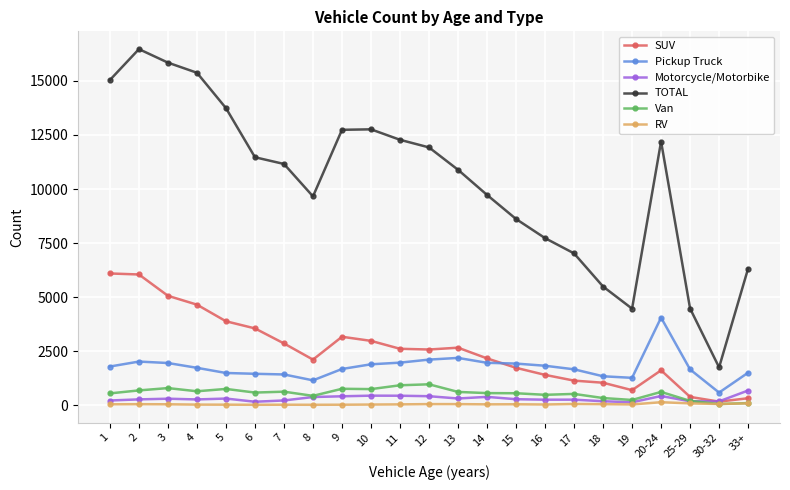

What is the value of the Van point at the 3rd from the left?

800